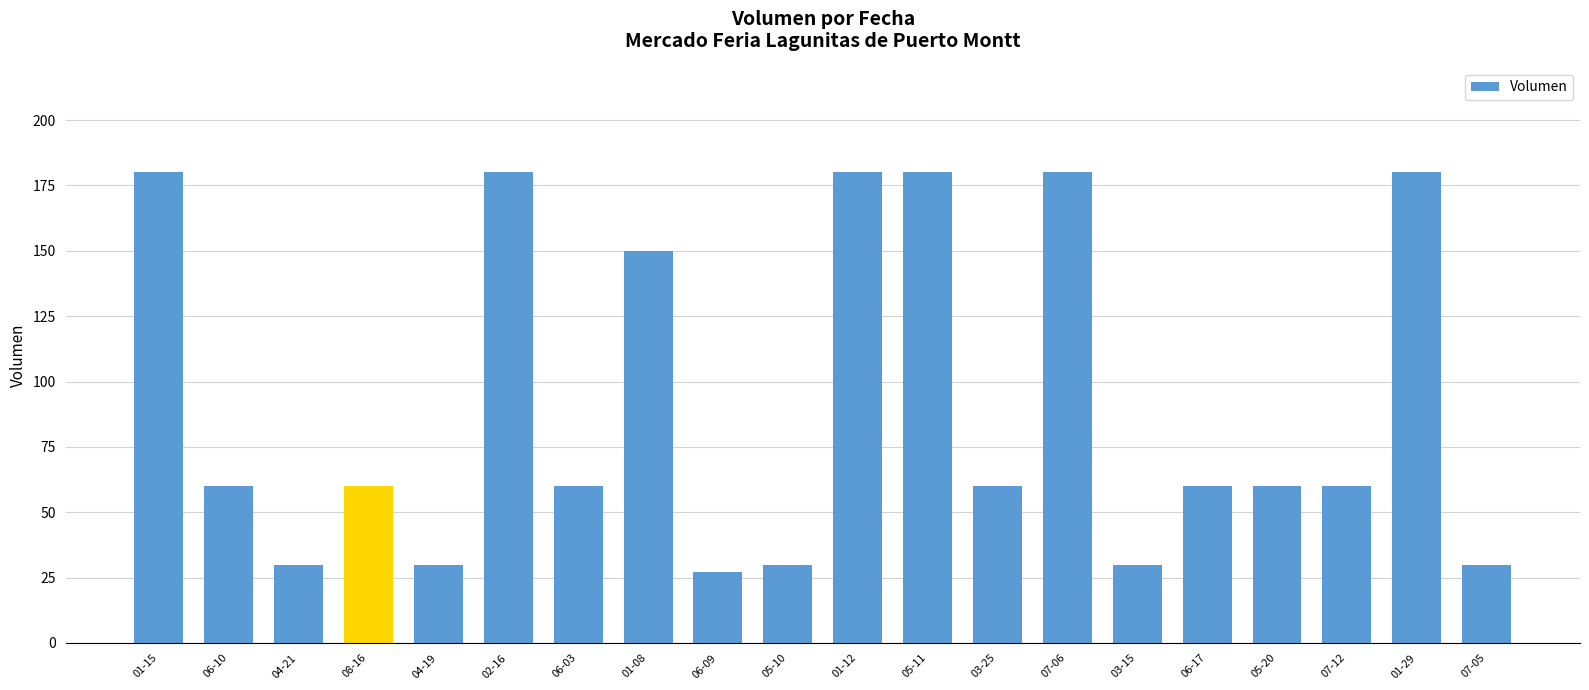

How many bars are there in total?

20